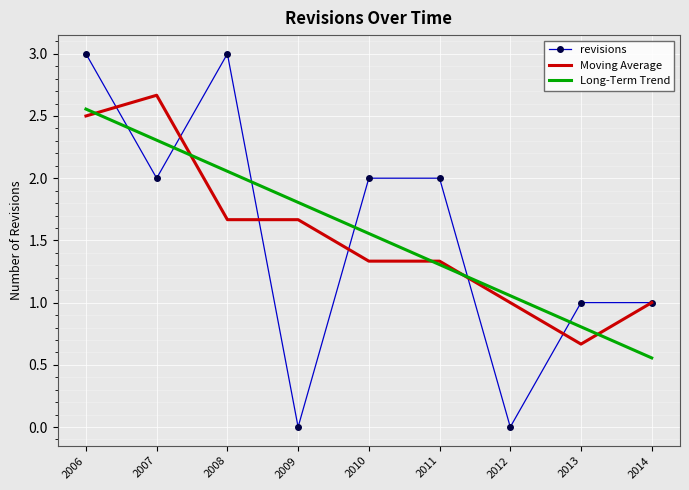

At 2012, list the series in order from largest to smallest.

Long-Term Trend, Moving Average, revisions